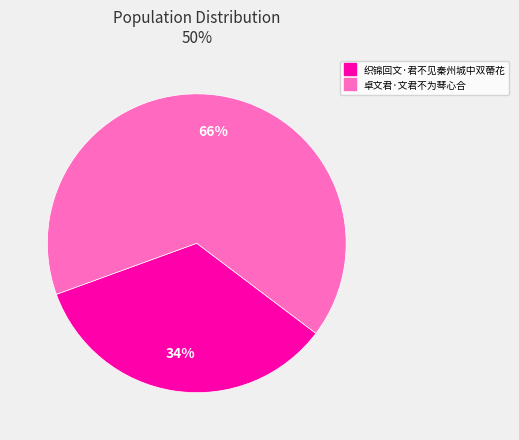

How many slices are in this pie chart?

2